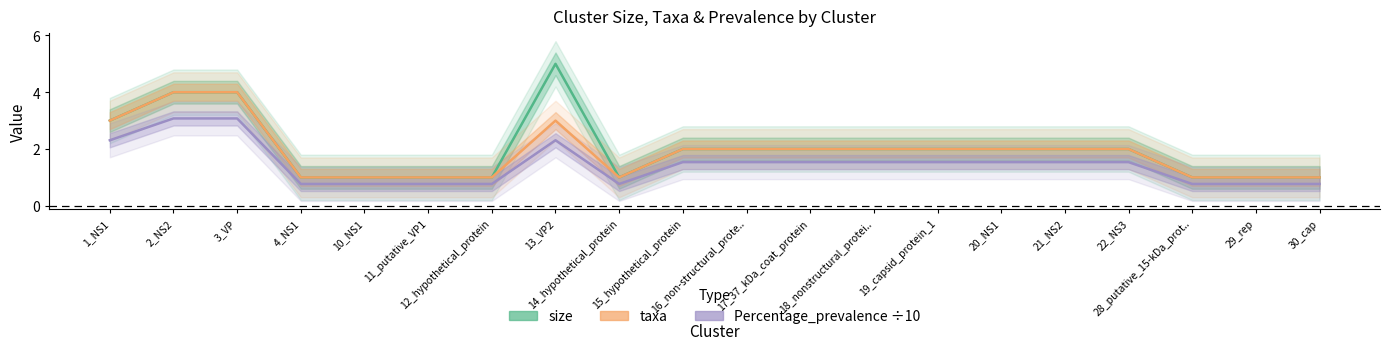

Reading left to right, extract all data points from this chart.

size: 1_NS1=3.0	2_NS2=4.0	3_VP=4.0	4_NS1=1.0	10_NS1=1.0	11_putative_VP1=1.0	12_hypothetical_protein=1.0	13_VP2=5.0	14_hypothetical_protein=1.0	15_hypothetical_protein=2.0	16_non-structural_prote..=2.0	17_37_kDa_coat_protein=2.0	18_nonstructural_protei..=2.0	19_capsid_protein_1=2.0	20_NS1=2.0	21_NS2=2.0	22_NS3=2.0	28_putative_15-kDa_prot..=1.0	29_rep=1.0	30_cap=1.0
taxa: 1_NS1=3.0	2_NS2=4.0	3_VP=4.0	4_NS1=1.0	10_NS1=1.0	11_putative_VP1=1.0	12_hypothetical_protein=1.0	13_VP2=3.0	14_hypothetical_protein=1.0	15_hypothetical_protein=2.0	16_non-structural_prote..=2.0	17_37_kDa_coat_protein=2.0	18_nonstructural_protei..=2.0	19_capsid_protein_1=2.0	20_NS1=2.0	21_NS2=2.0	22_NS3=2.0	28_putative_15-kDa_prot..=1.0	29_rep=1.0	30_cap=1.0
Percentage_prevalence ÷10: 1_NS1=2.3	2_NS2=3.1	3_VP=3.1	4_NS1=0.8	10_NS1=0.8	11_putative_VP1=0.8	12_hypothetical_protein=0.8	13_VP2=2.3	14_hypothetical_protein=0.8	15_hypothetical_protein=1.5	16_non-structural_prote..=1.5	17_37_kDa_coat_protein=1.5	18_nonstructural_protei..=1.5	19_capsid_protein_1=1.5	20_NS1=1.5	21_NS2=1.5	22_NS3=1.5	28_putative_15-kDa_prot..=0.8	29_rep=0.8	30_cap=0.8